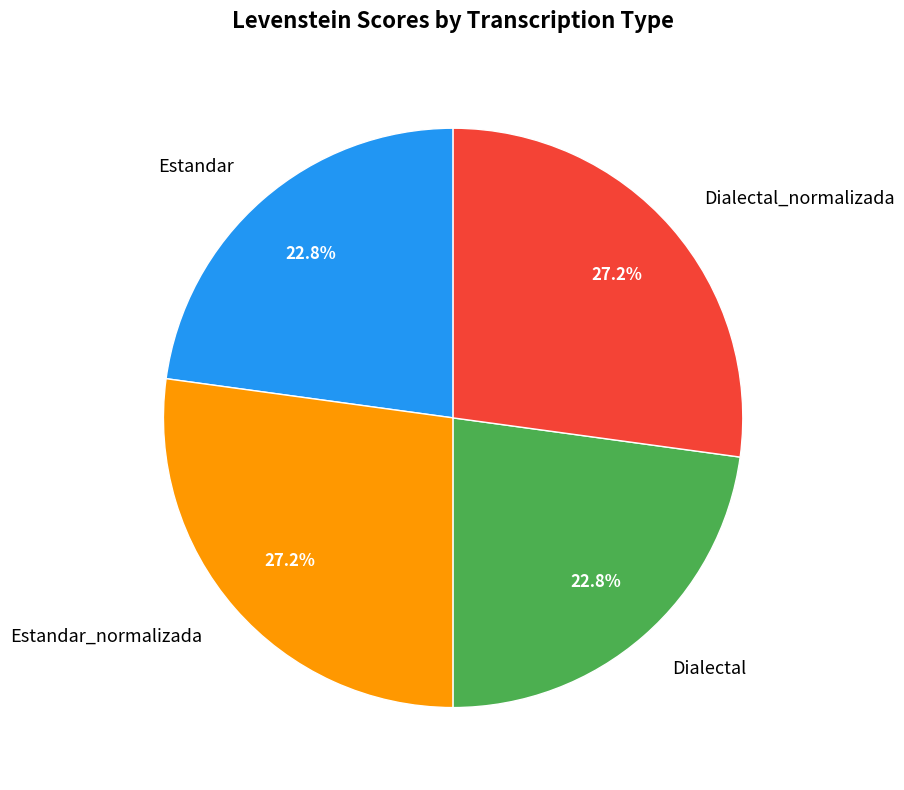

To the nearest percent, what is the difference between the largest and smallest slice percentages?

4%